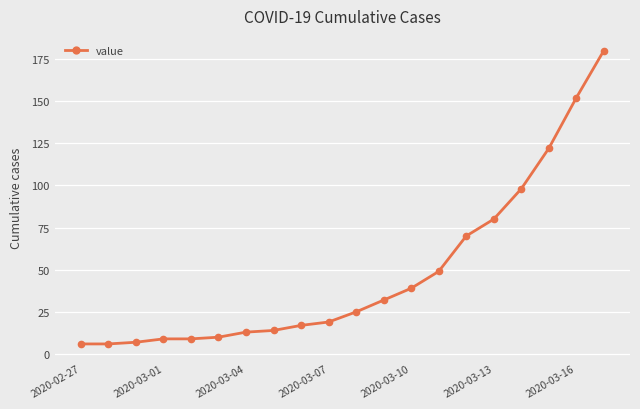

What is the average value?

48